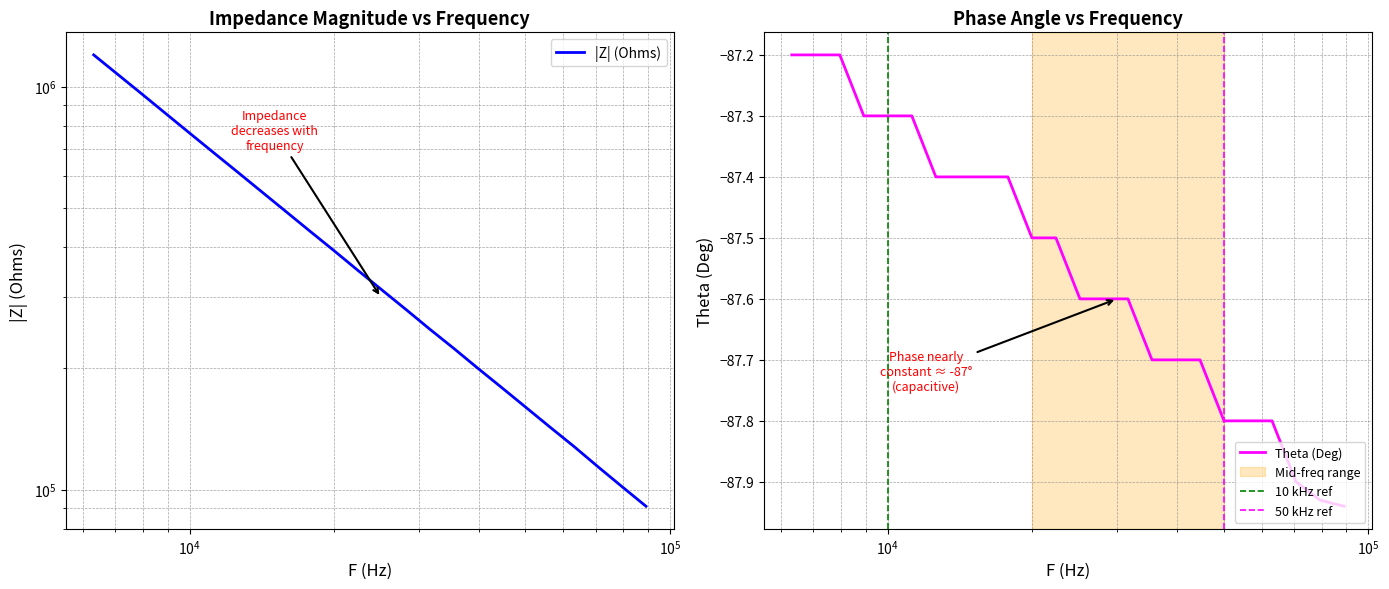

What is the highest value of the Theta (Deg) series?

-87.2